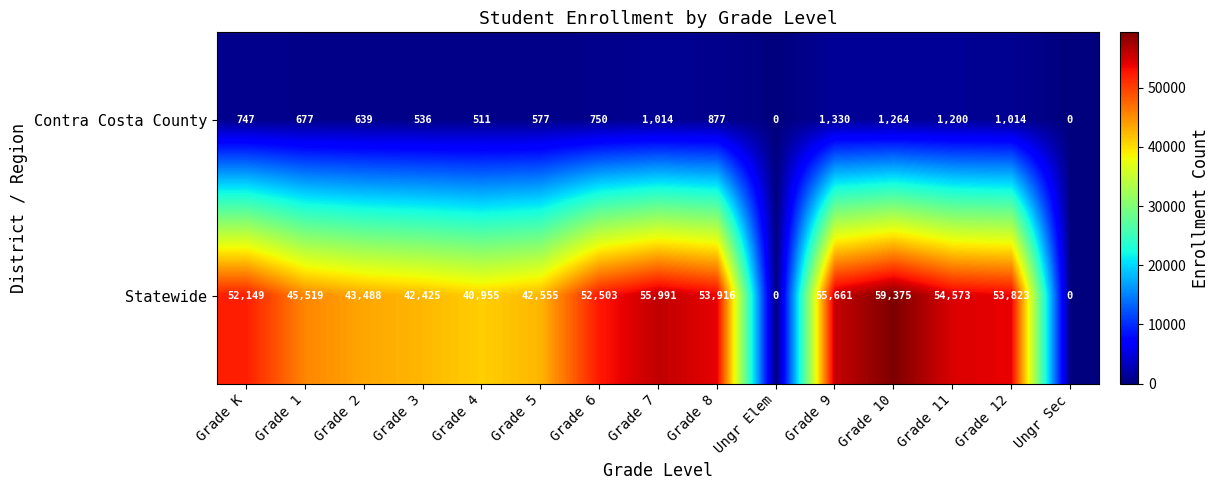

What is the spread (max minus min) of values at Grade 4?

40444